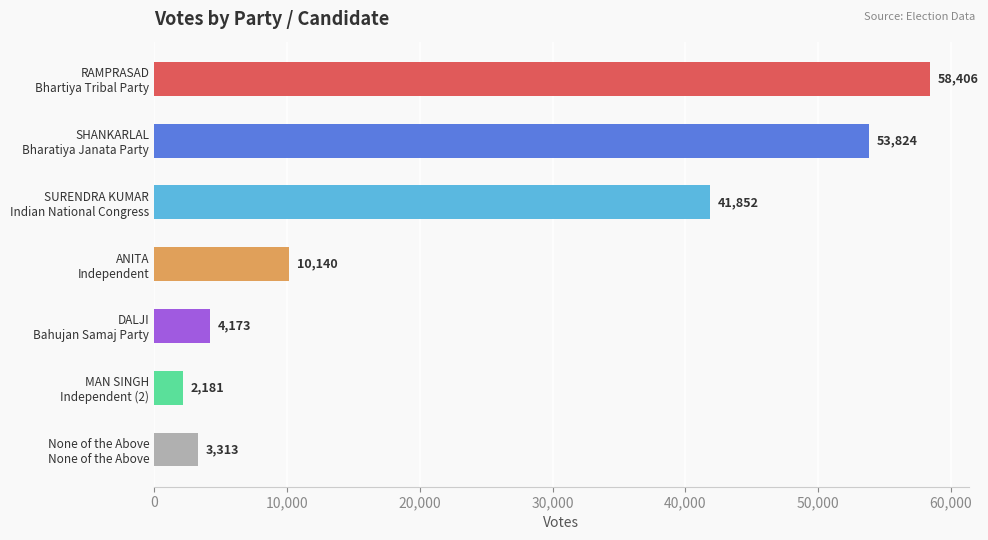

What is the value of the 6th bar from the top?

2181